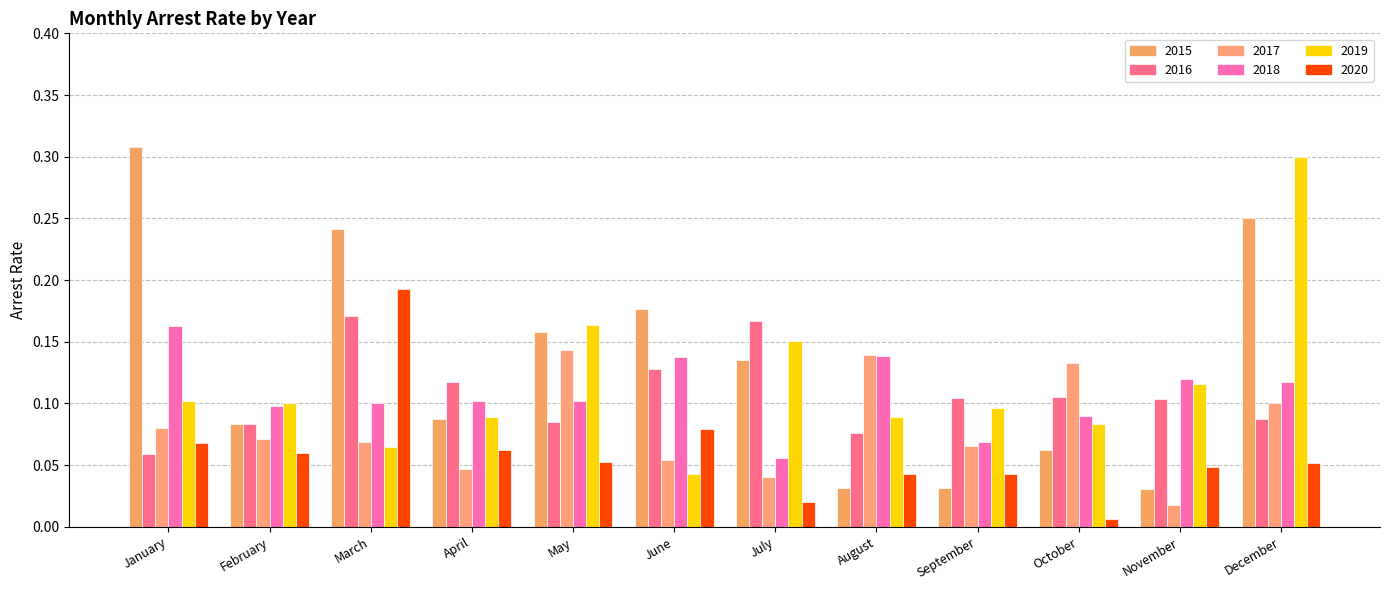

Reading left to right, transcribe all the data shown in this chart.

arrest_rate_2015: 0.3	0.1	0.2	0.1	0.2	0.2	0.1	0.0	0.0	0.1	0.0	0.2
arrest_rate_2016: 0.1	0.1	0.2	0.1	0.1	0.1	0.2	0.1	0.1	0.1	0.1	0.1
arrest_rate_2017: 0.1	0.1	0.1	0.0	0.1	0.1	0.0	0.1	0.1	0.1	0.0	0.1
arrest_rate_2018: 0.2	0.1	0.1	0.1	0.1	0.1	0.1	0.1	0.1	0.1	0.1	0.1
arrest_rate_2019: 0.1	0.1	0.1	0.1	0.2	0.0	0.2	0.1	0.1	0.1	0.1	0.3
arrest_rate_2020: 0.1	0.1	0.2	0.1	0.1	0.1	0.0	0.0	0.0	0.0	0.0	0.1